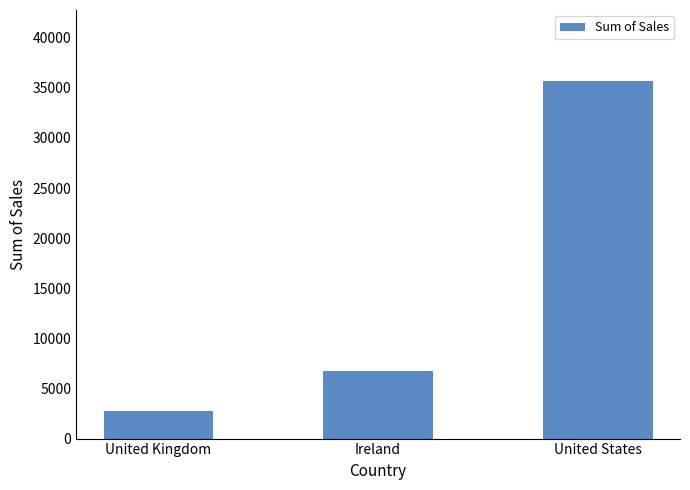

At which category does the chart reach its peak across all series?

United States